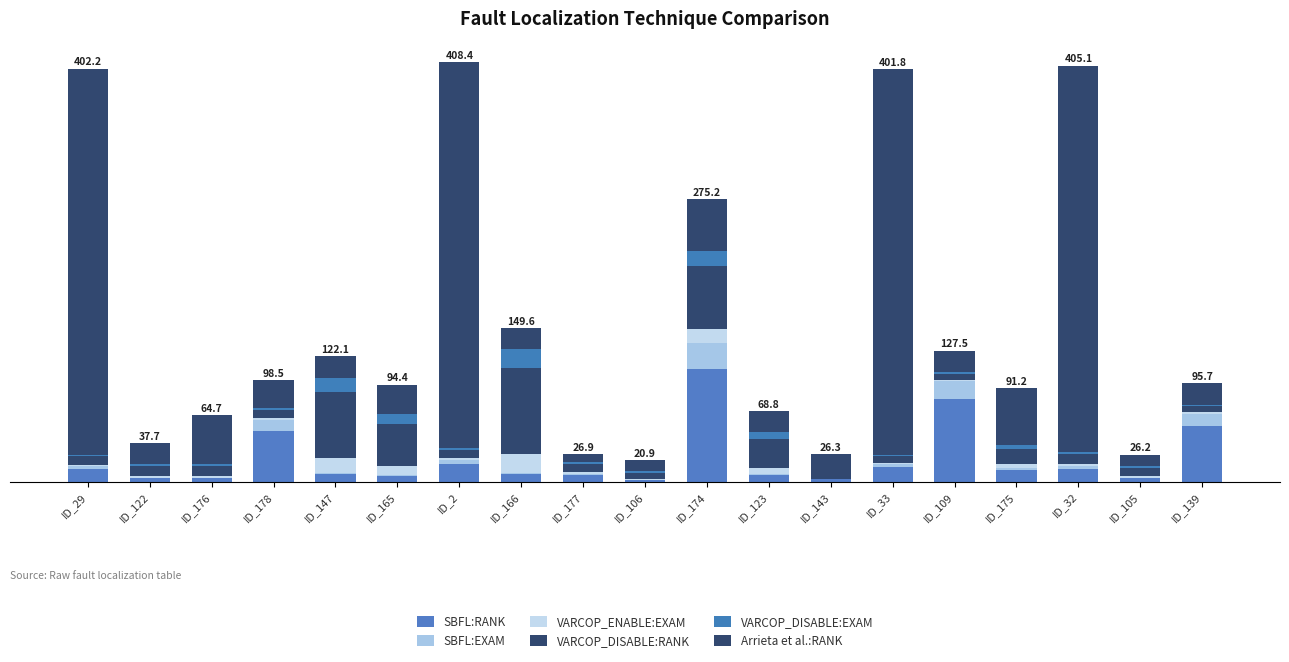

Does the chart contain stacked bars?

Yes